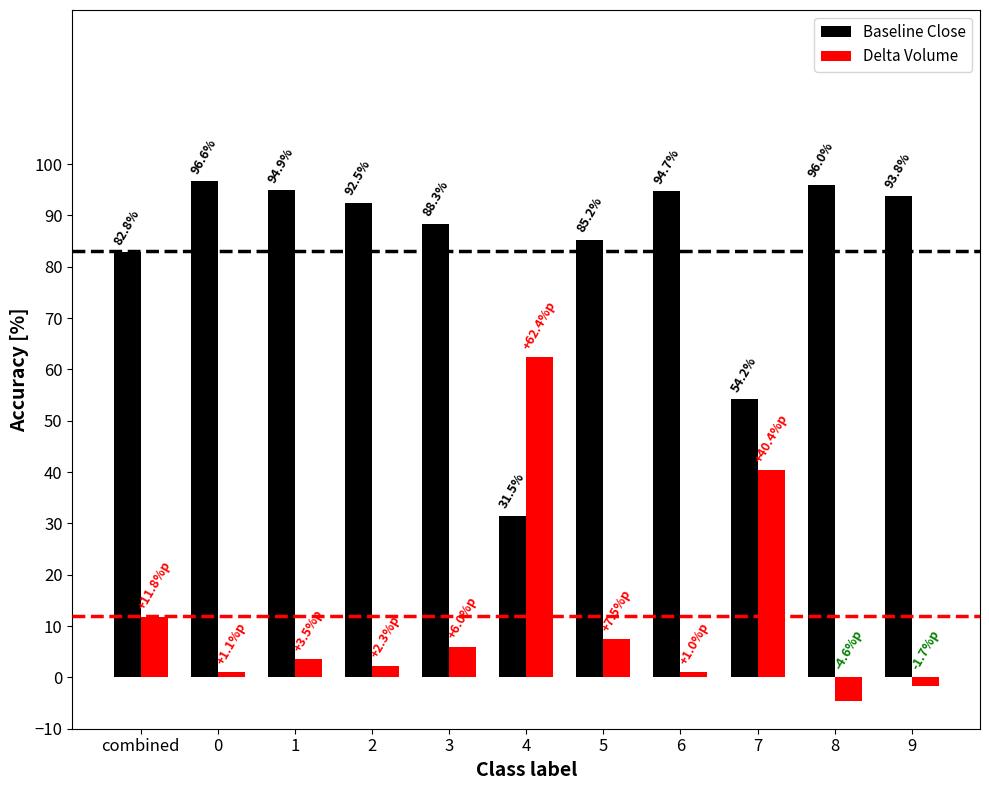

Count the number of data series in this chart.

2